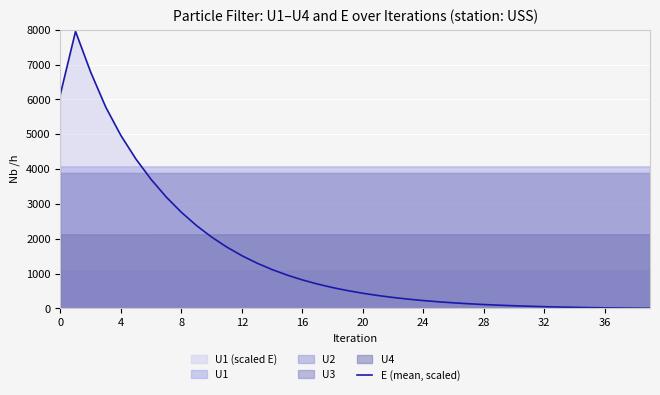

What is the change in value from 17 to 28?

-588.7